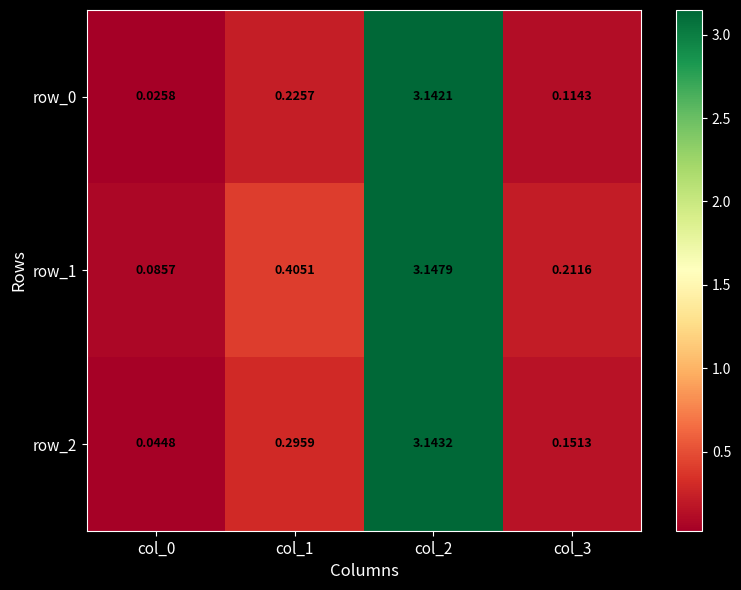

Is the value of row_0 at col_3 greater than the value of row_2 at col_3?

No